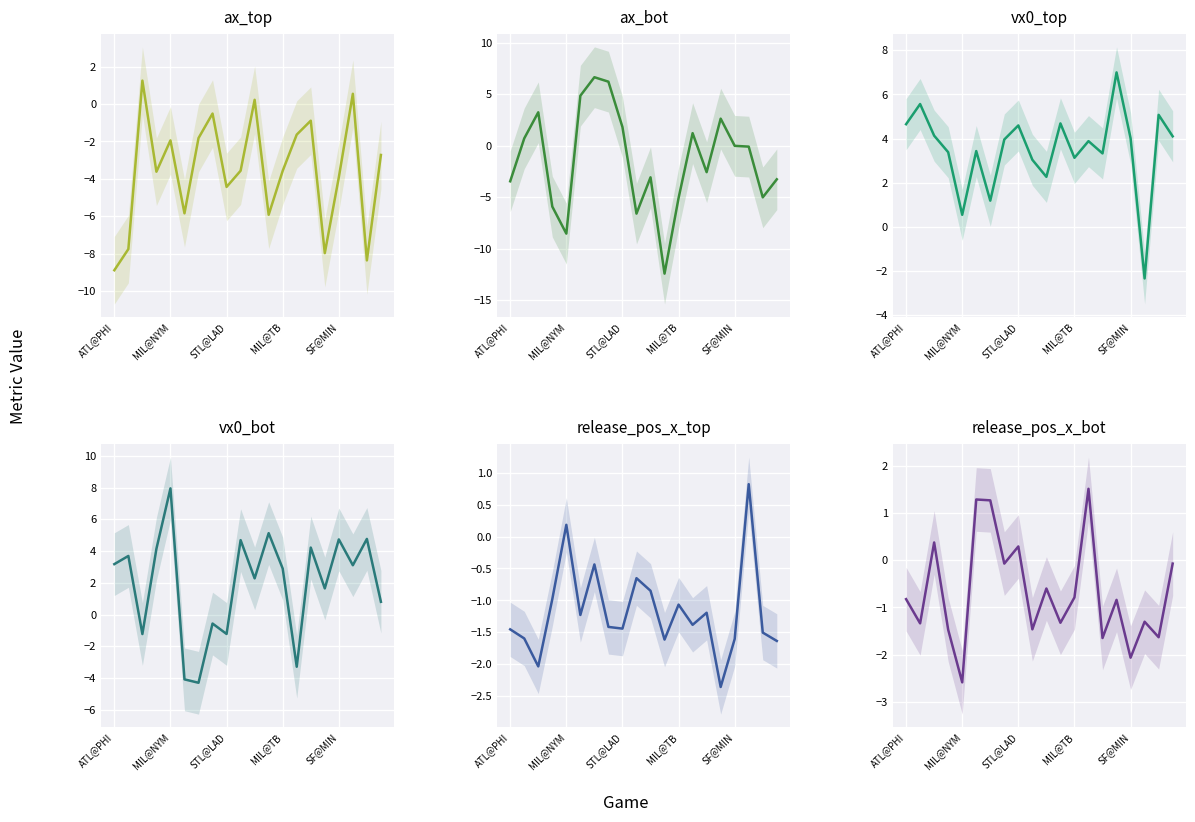

How many data points in ax_top are above -3?

9